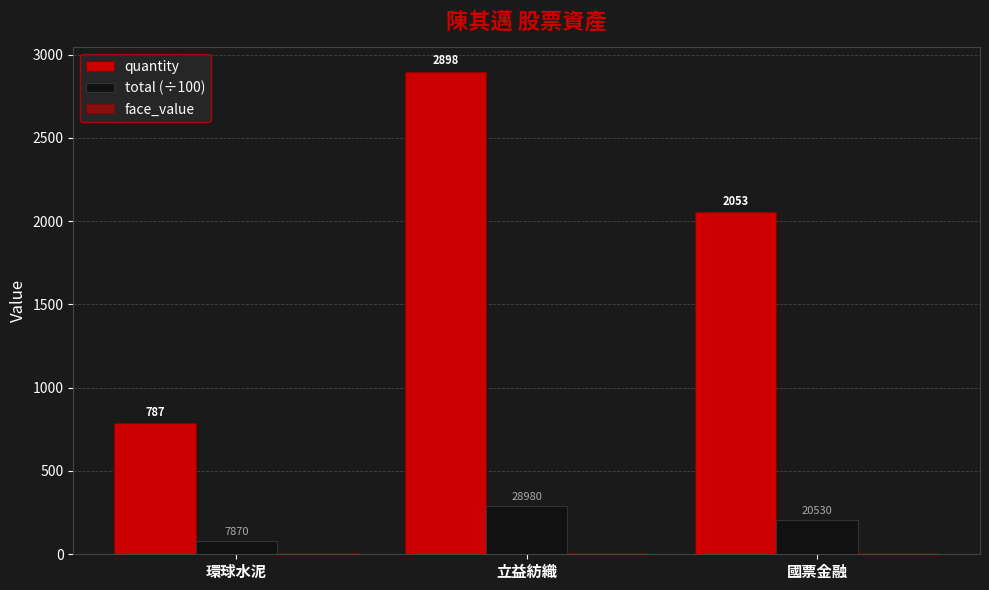

What position from the left is 國票金融?

3